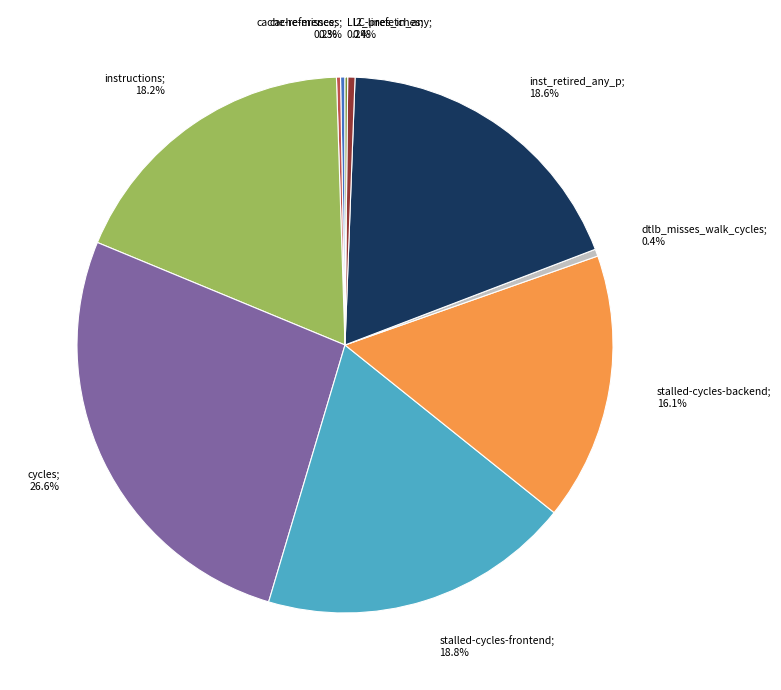

To the nearest percent, what is the average slice percentage?

10%